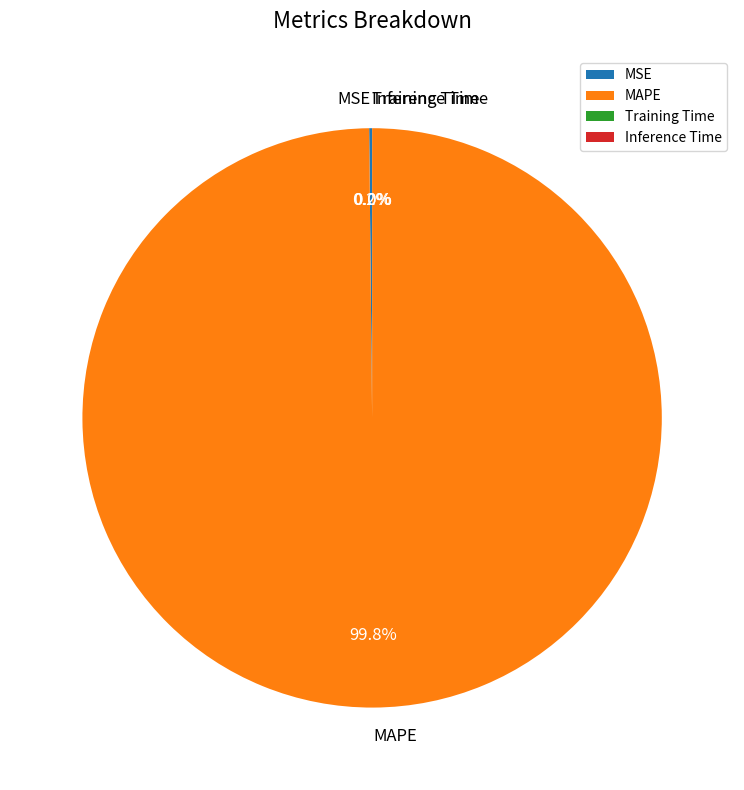

What percentage is NOT represented by MAPE?

0.2%